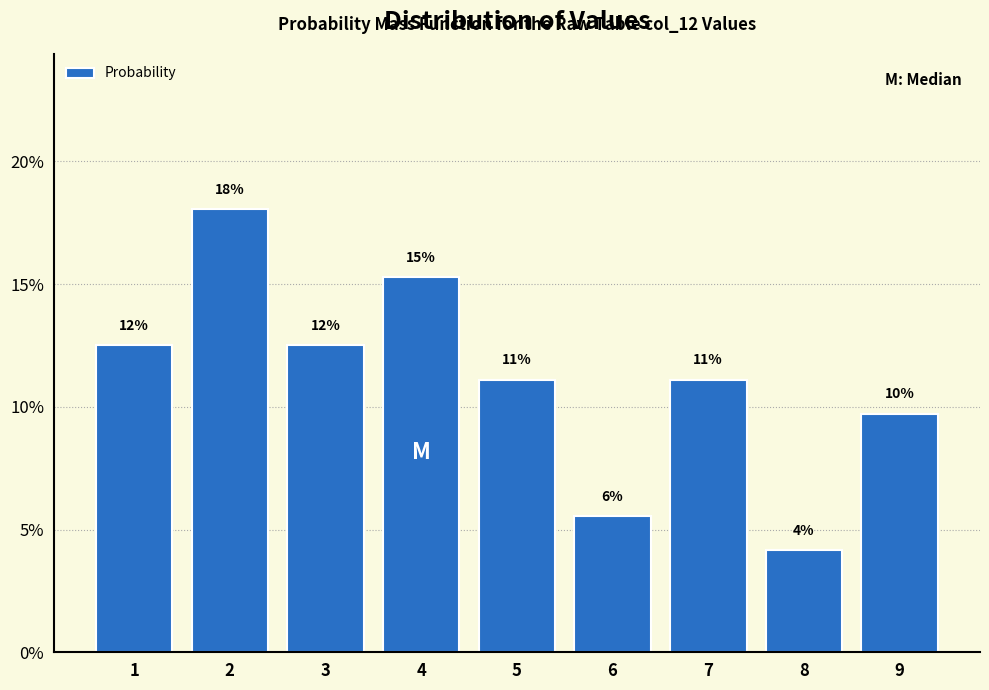

Does the chart contain any negative values?

No